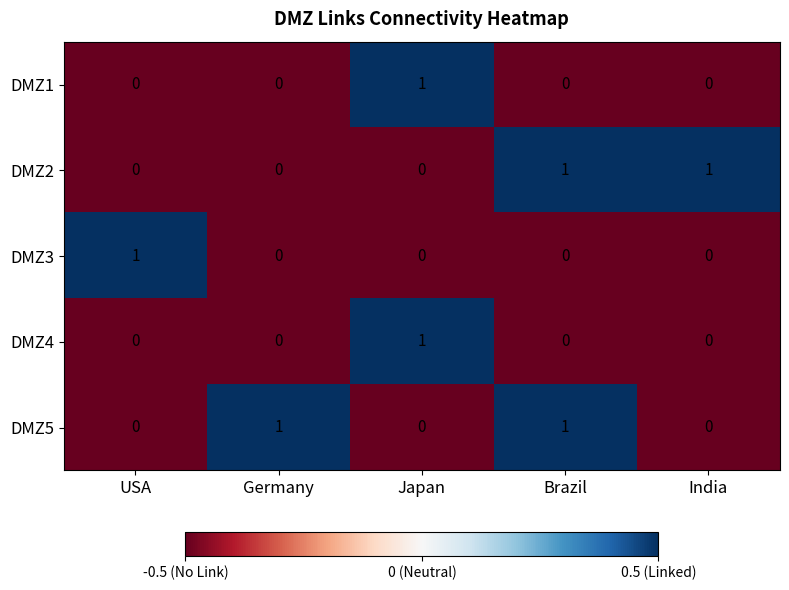

At how many categories does at least one series exceed 0?

5